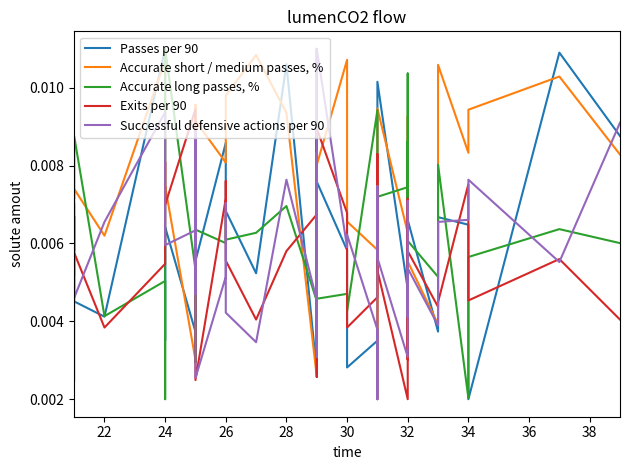

Is this an area chart (filled region under the line)?

No